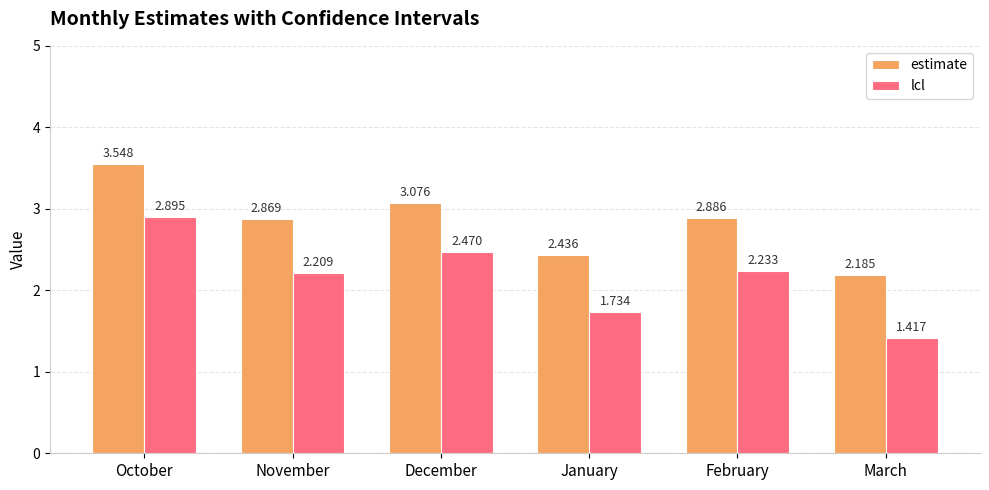

What is the sum of the estimate values at December and October?

6.6